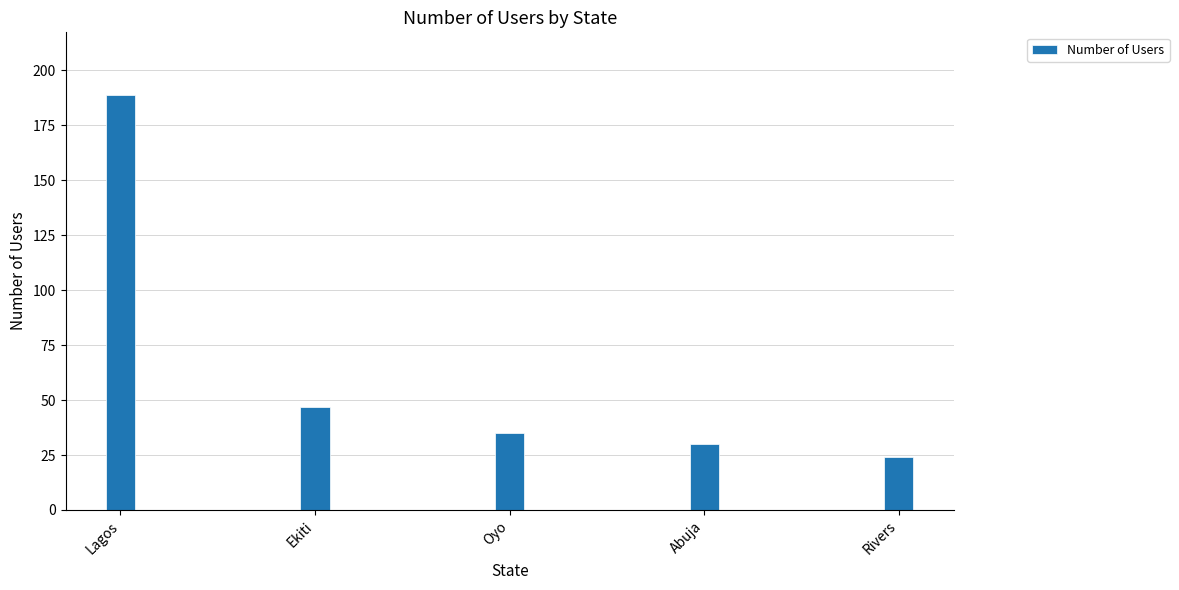

Reading left to right, list all the values displayed in this chart.

Lagos=189	Ekiti=47	Oyo=35	Abuja=30	Rivers=24